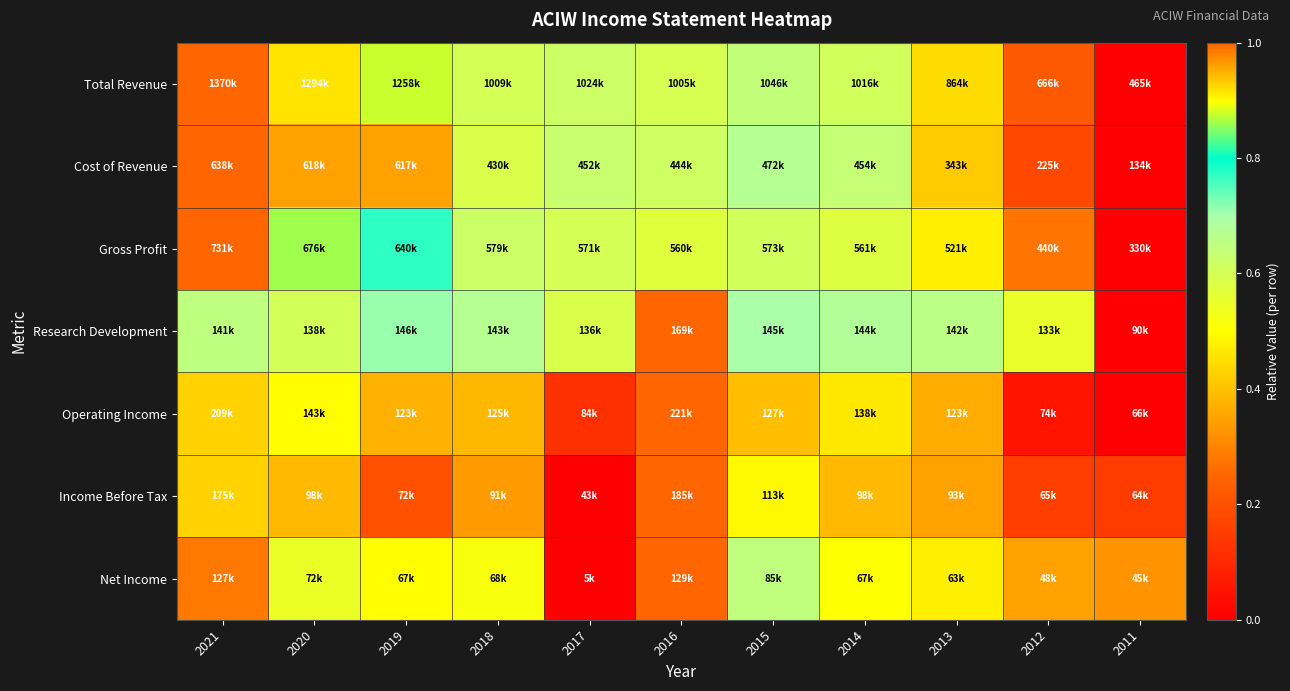

At which category is the sum across all series the highest?

2021